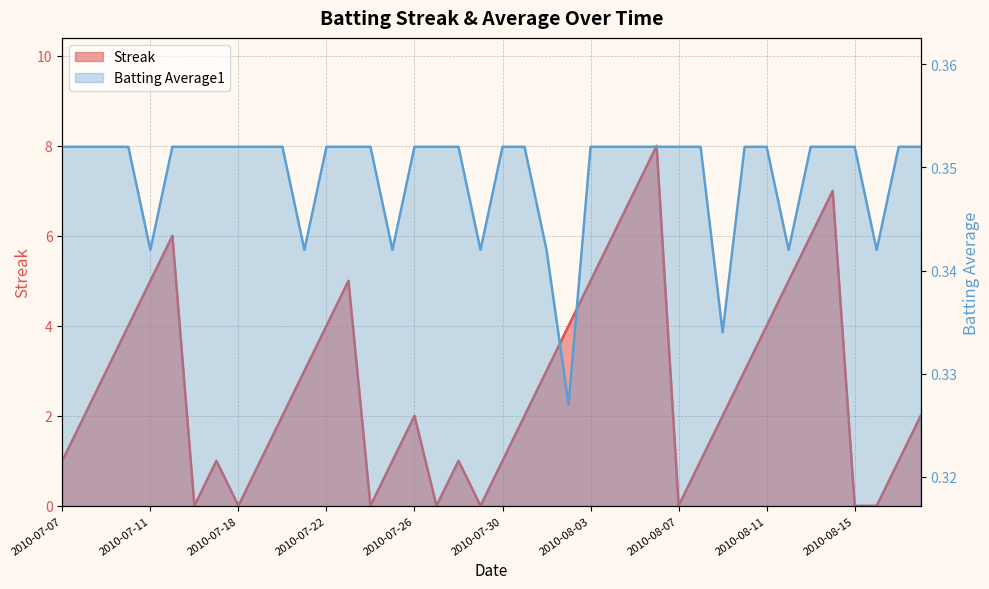

List the series in order of their overall mean, highest first.

Streak, Batting Average1